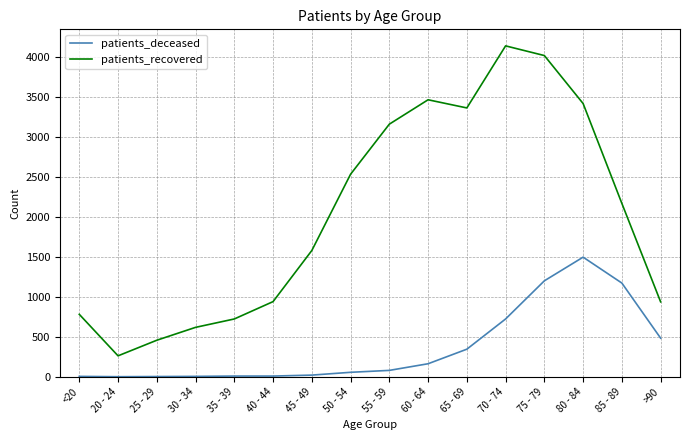

List the series in order of their overall mean, lowest first.

patients_deceased, patients_recovered